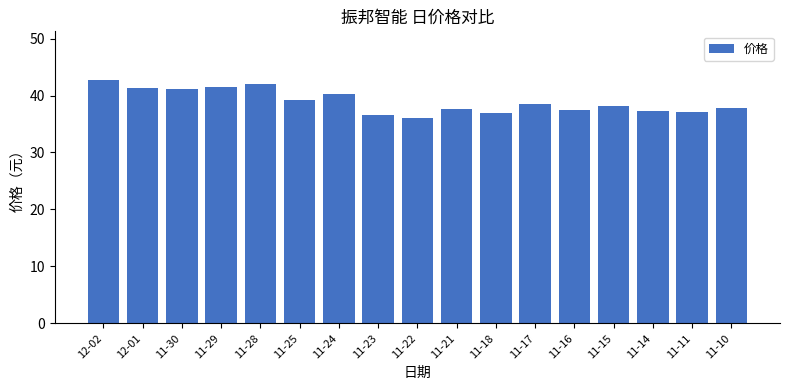

What is the greatest value displayed?

42.7